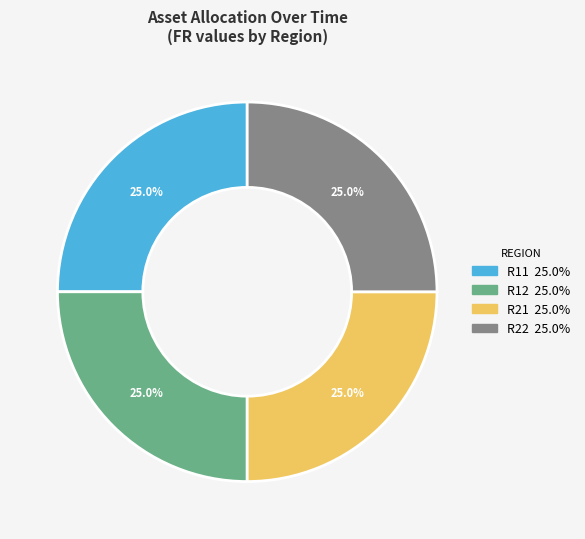

Combined, what portion of the pie is R22 and R12?

50.0%